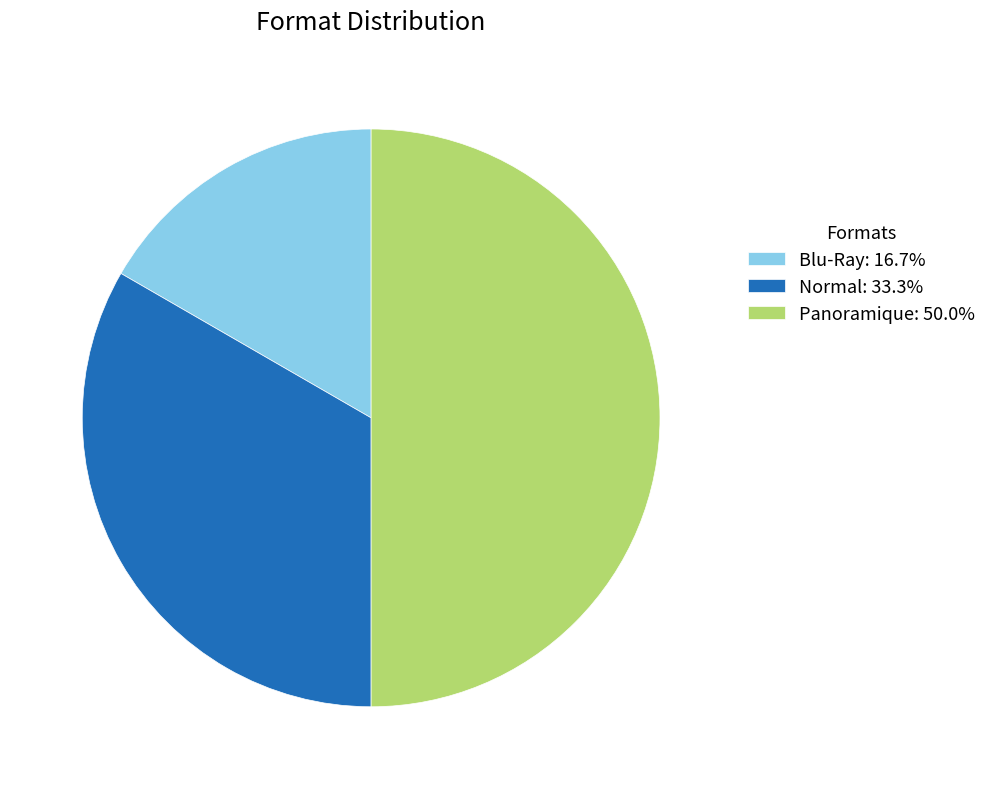

What is the ratio of the value at Panoramique: 50.0% to the value at Blu-Ray: 16.7%?

3.0